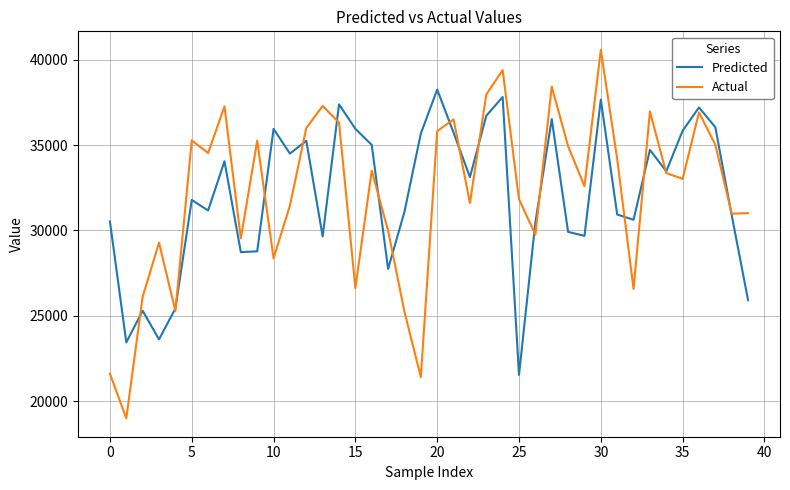

Rank the series by their maximum value, from highest to lowest.

Actual, Predicted